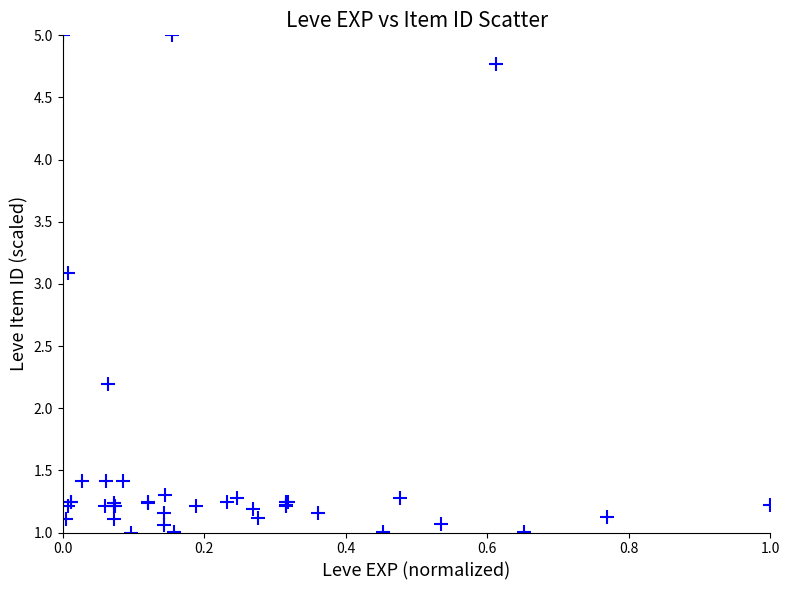

What Y value in the scatter plot is closest to 3?

3.1